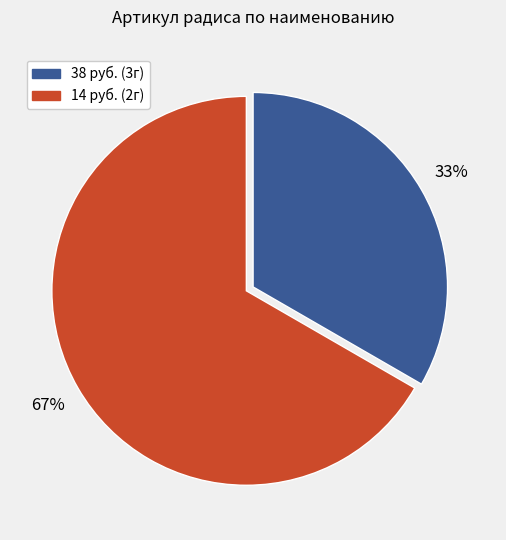

Does any single category account for the majority?

Yes